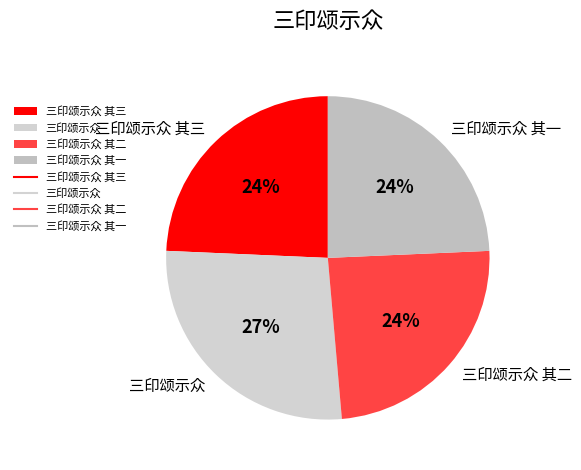

Do 三印颂示众 and 三印颂示众 其三 together represent more than half of the pie?

Yes